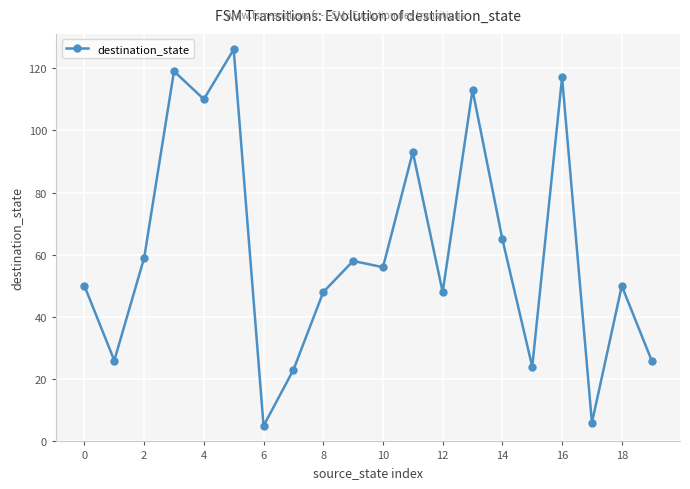

What is the difference between the maximum and minimum values?

121